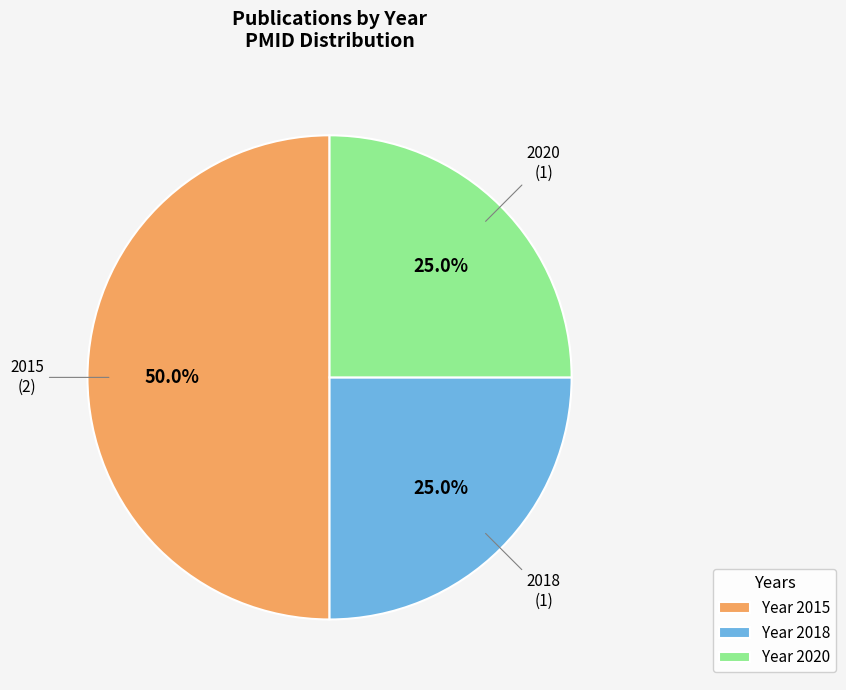

Does 2020 represent more than half of the total?

No